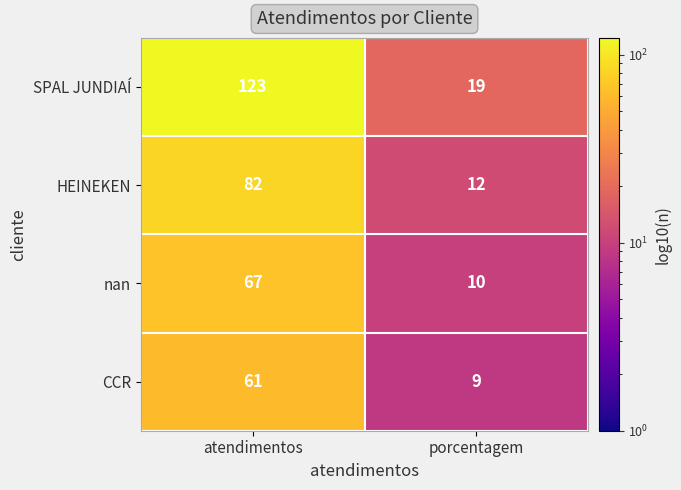

What is the difference between the maximum and minimum values in the CCR series?

52